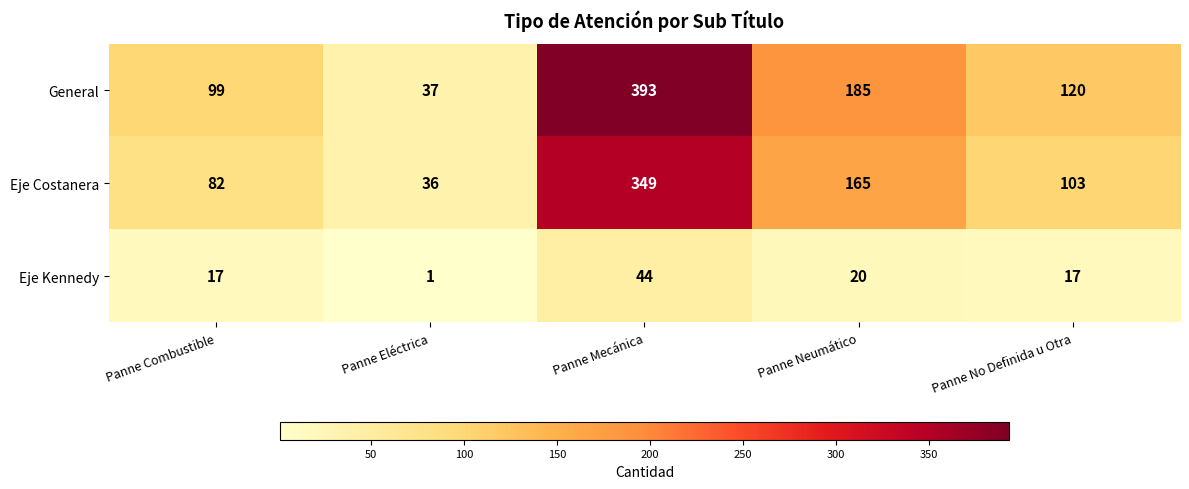

List the series in order of their peak value, highest first.

General, Eje Costanera, Eje Kennedy